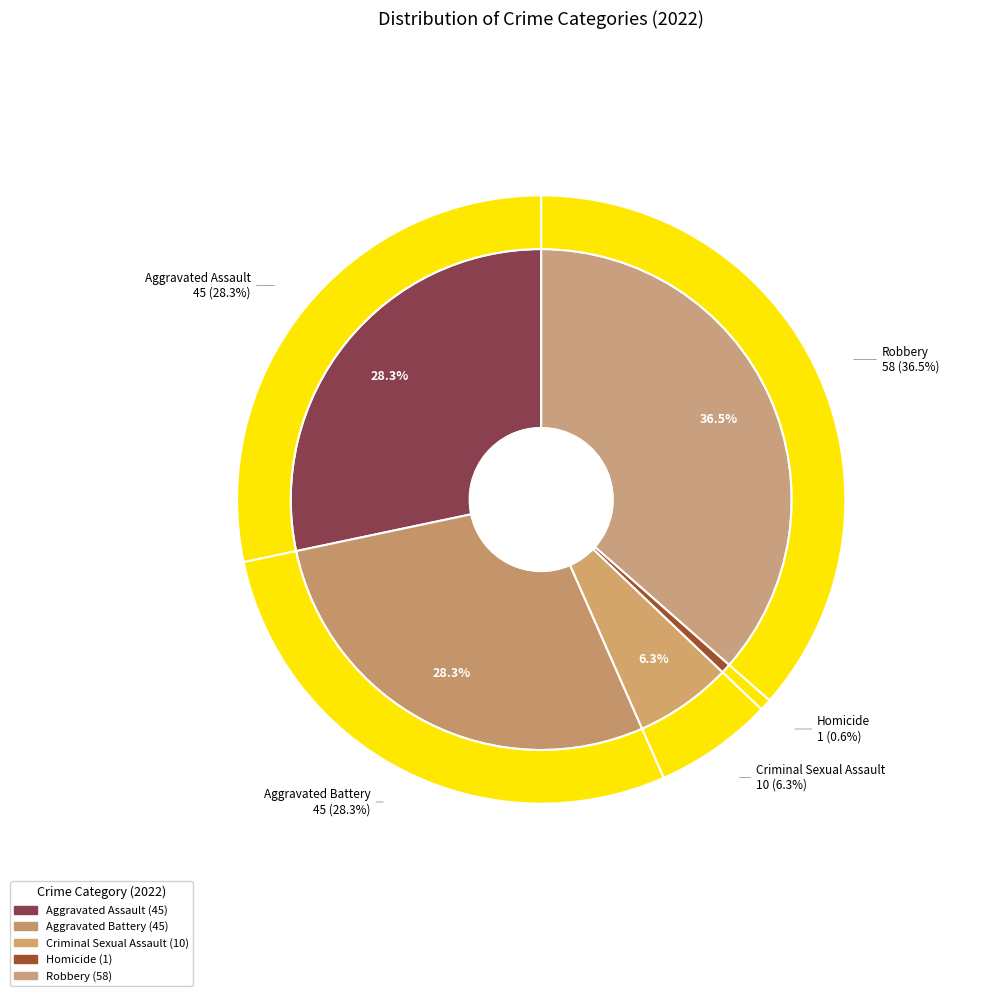

Is it true that Criminal Sexual Assault is 6% of the pie?

True